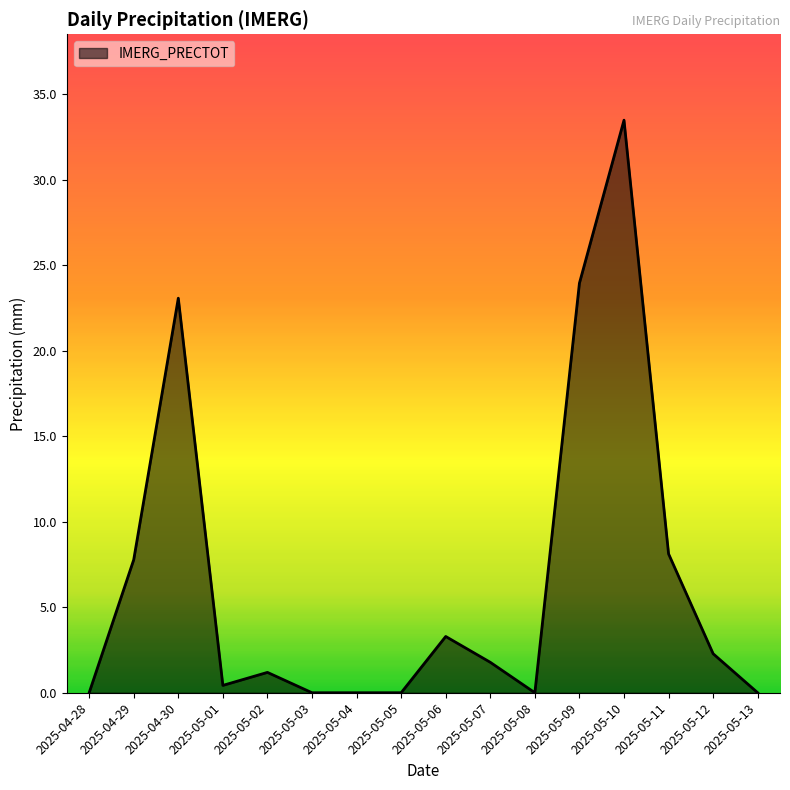

At which label does the data first exceed 1?

2025-04-29